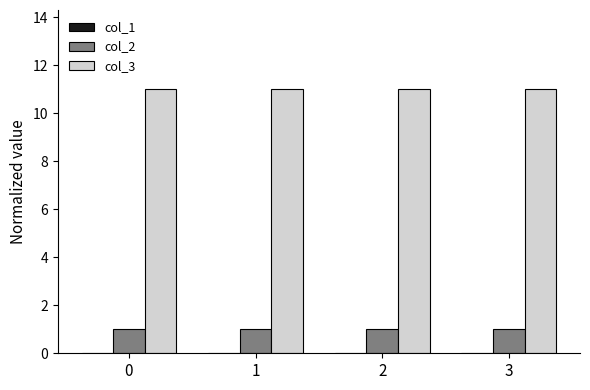

Read the col_2 value at 2.

1